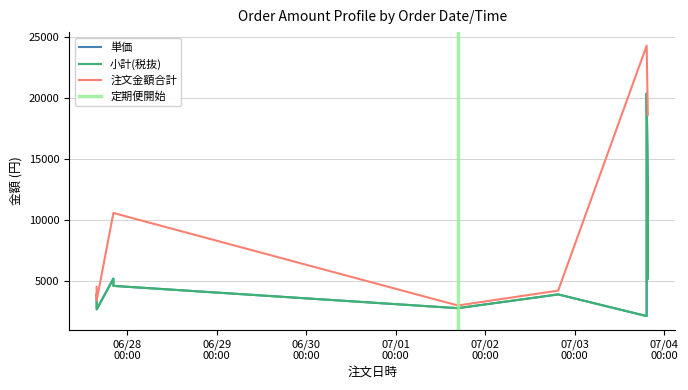

Does the chart display data point markers on the line(s)?

No